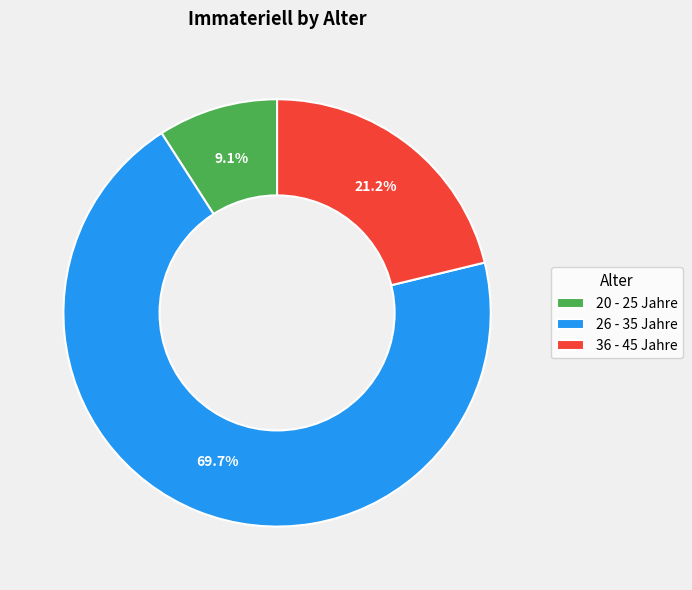

How many segments does this pie chart have?

3